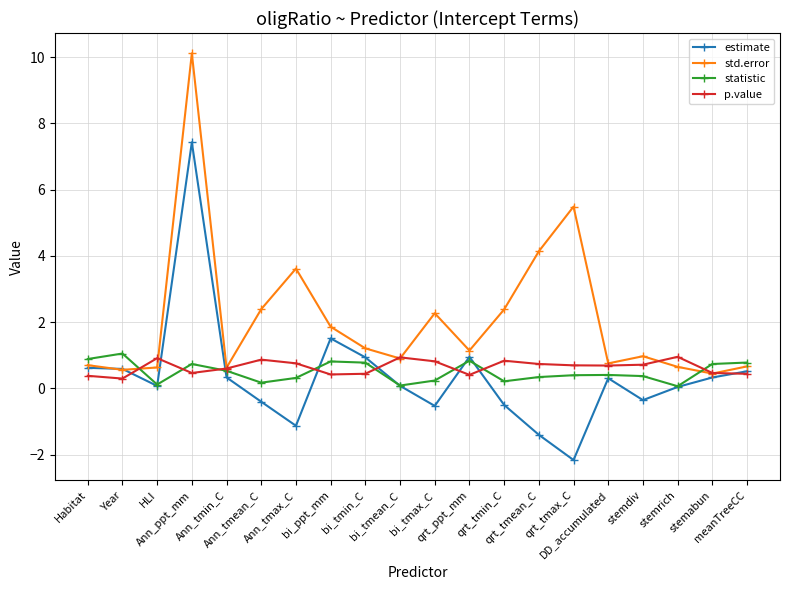

In p.value, how many points are lower than both neighbors (excluding endpoints)?

5